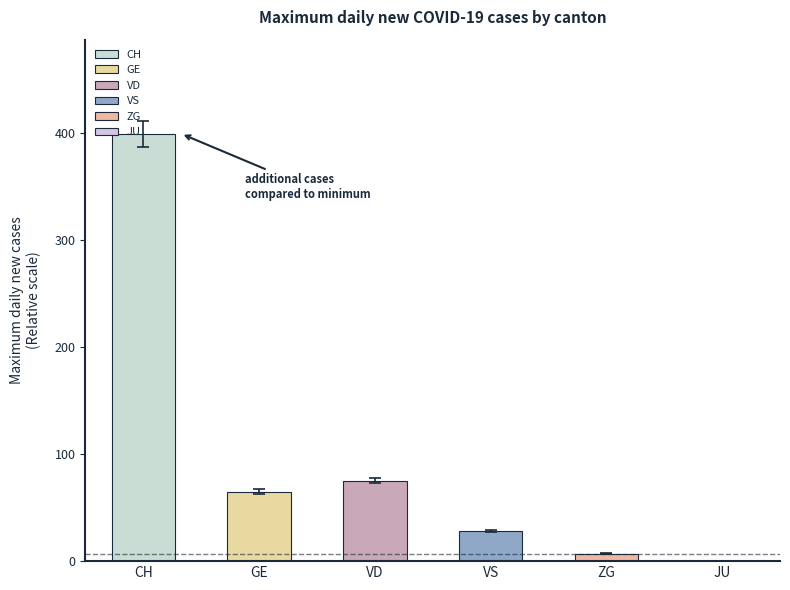

What are all the series names shown in the legend?

CH, GE, VD, VS, ZG, JU